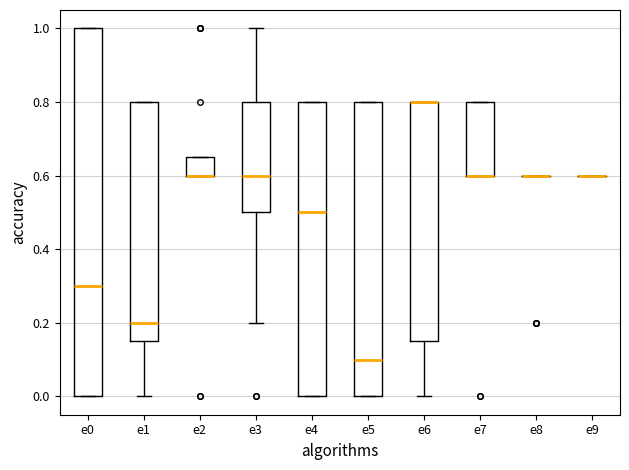

Comparing the boxes themselves (not the whiskers), which one is the tallest?

e0